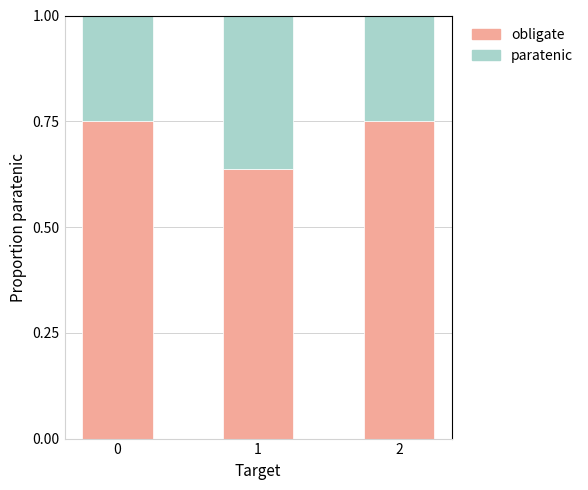

Where is obligate nearest to the value 0?

1